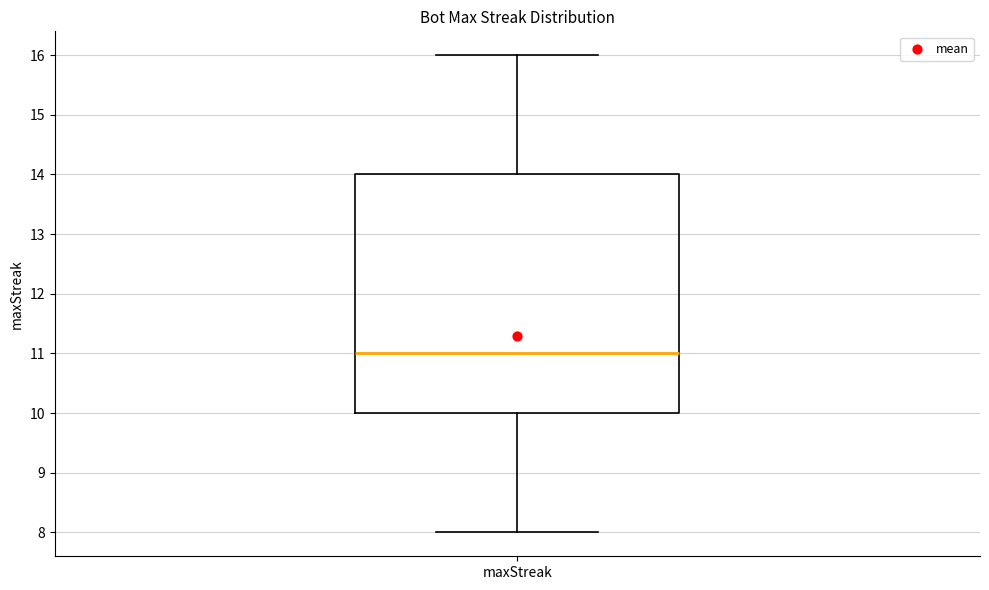

Where is the lower edge of the box for maxStreak on the y-axis? The values are not printed on the chart, so give them approximately, as read against the axis.

10